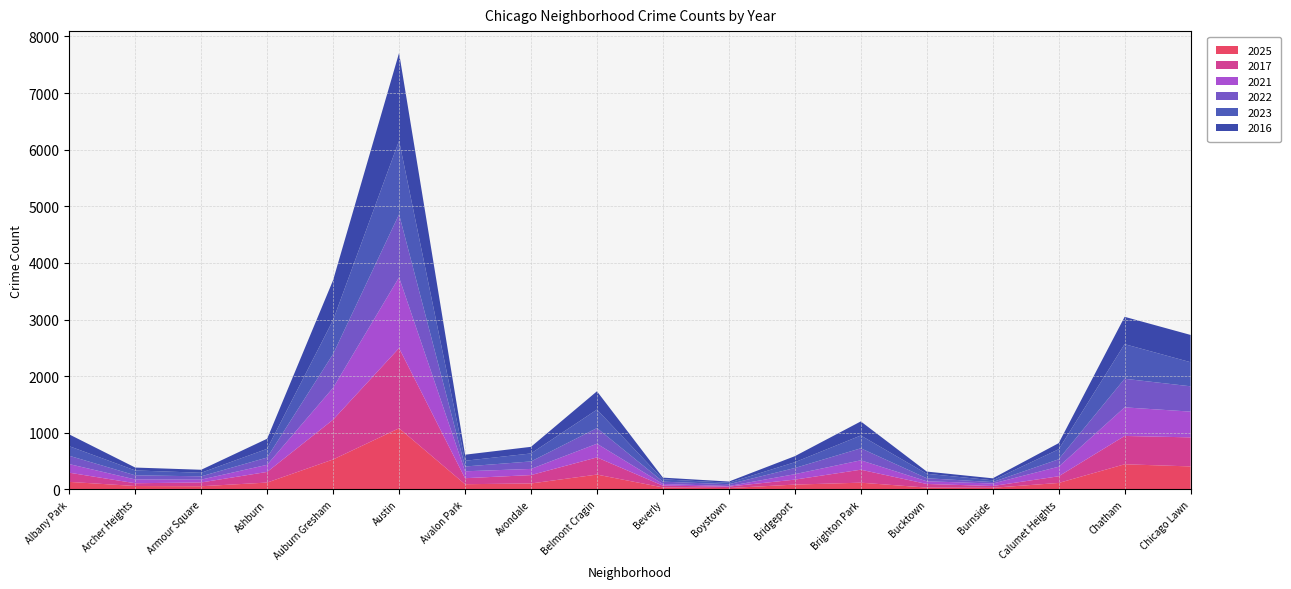

Reading left to right, list all the values displayed in this chart.

2025: Albany Park=134	Archer Heights=61	Armour Square=57	Ashburn=122	Auburn Gresham=530	Austin=1081	Avalon Park=93	Avondale=106	Belmont Cragin=263	Beverly=36	Boystown=25	Bridgeport=86	Brighton Park=120	Bucktown=33	Burnside=30	Calumet Heights=115	Chatham=445	Chicago Lawn=407
2017: Albany Park=162	Archer Heights=49	Armour Square=67	Ashburn=188	Auburn Gresham=703	Austin=1415	Avalon Park=106	Avondale=148	Belmont Cragin=303	Beverly=31	Boystown=26	Bridgeport=88	Brighton Park=229	Bucktown=64	Burnside=31	Calumet Heights=118	Chatham=500	Chicago Lawn=513
2021: Albany Park=152	Archer Heights=67	Armour Square=50	Ashburn=126	Auburn Gresham=563	Austin=1250	Avalon Park=122	Avondale=109	Belmont Cragin=242	Beverly=30	Boystown=10	Bridgeport=96	Brighton Park=166	Bucktown=48	Burnside=44	Calumet Heights=169	Chatham=505	Chicago Lawn=455
2022: Albany Park=147	Archer Heights=73	Armour Square=58	Ashburn=128	Auburn Gresham=596	Austin=1113	Avalon Park=85	Avondale=132	Belmont Cragin=276	Beverly=41	Boystown=32	Bridgeport=109	Brighton Park=212	Bucktown=53	Burnside=26	Calumet Heights=131	Chatham=505	Chicago Lawn=447
2023: Albany Park=169	Archer Heights=86	Armour Square=63	Ashburn=154	Auburn Gresham=600	Austin=1299	Avalon Park=101	Avondale=141	Belmont Cragin=326	Beverly=41	Boystown=26	Bridgeport=102	Brighton Park=226	Bucktown=79	Burnside=31	Calumet Heights=177	Chatham=611	Chicago Lawn=425
2016: Albany Park=208	Archer Heights=51	Armour Square=53	Ashburn=178	Auburn Gresham=705	Austin=1551	Avalon Park=107	Avondale=117	Belmont Cragin=324	Beverly=30	Boystown=21	Bridgeport=107	Brighton Park=249	Bucktown=39	Burnside=35	Calumet Heights=108	Chatham=483	Chicago Lawn=482